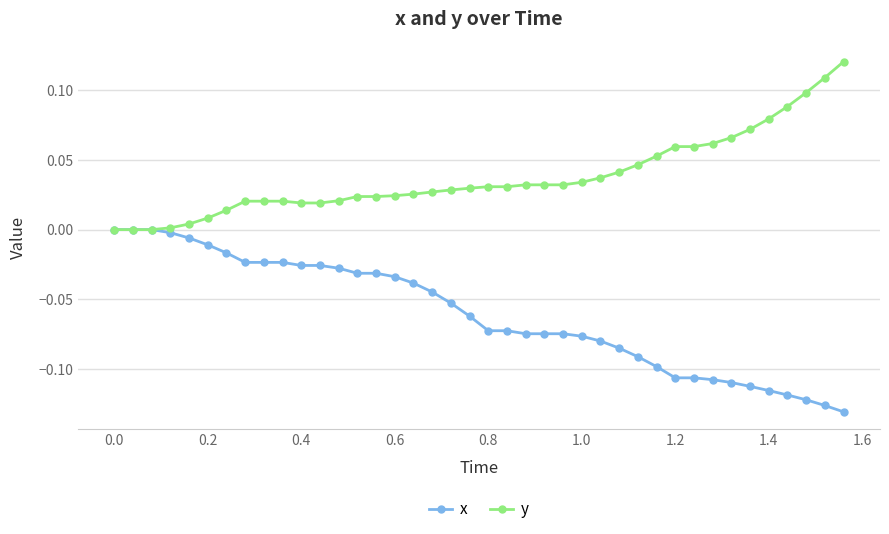

Which series has the largest total across all categories?

y